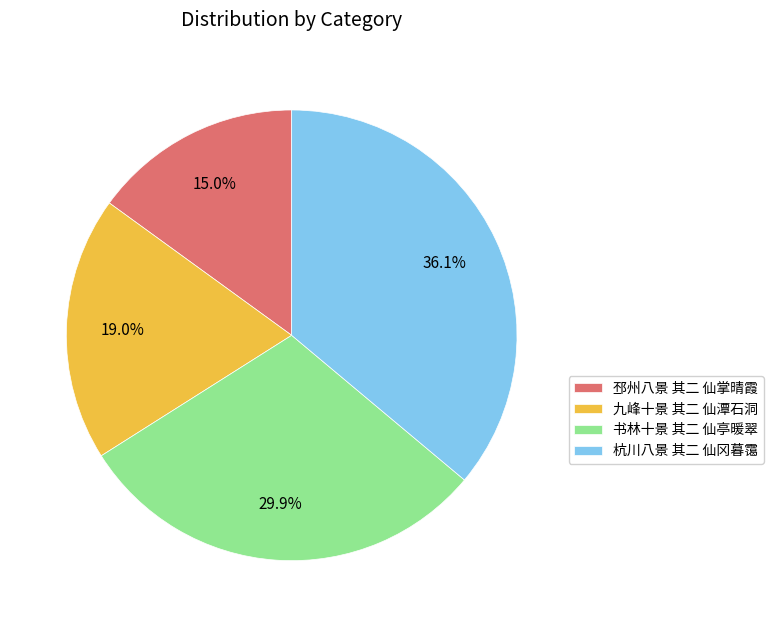

What percentage is NOT represented by 杭川八景 其二 仙冈暮霭?

63.9%